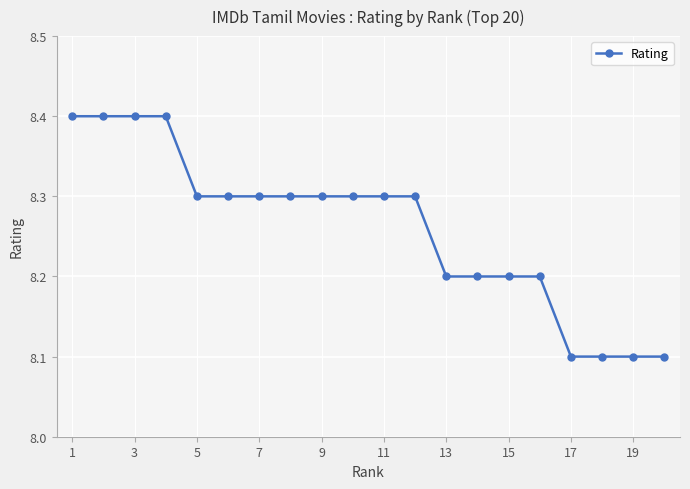

What is the sum of all values?

165.2